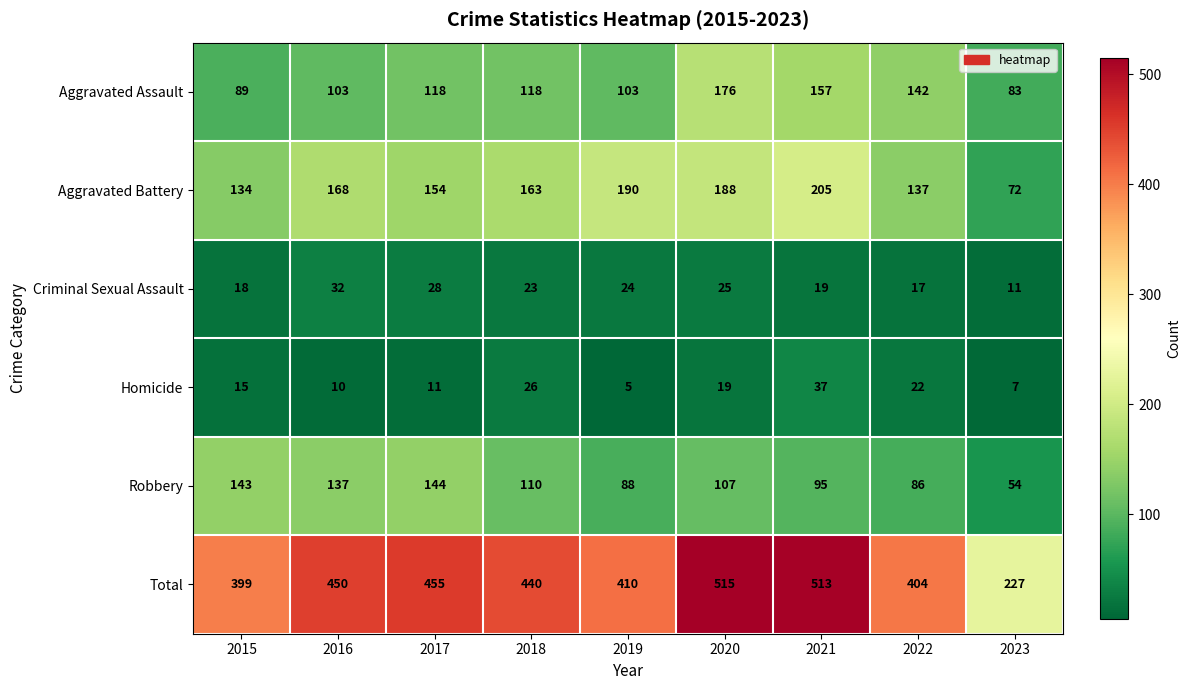

Which series has the largest total across all categories?

Total